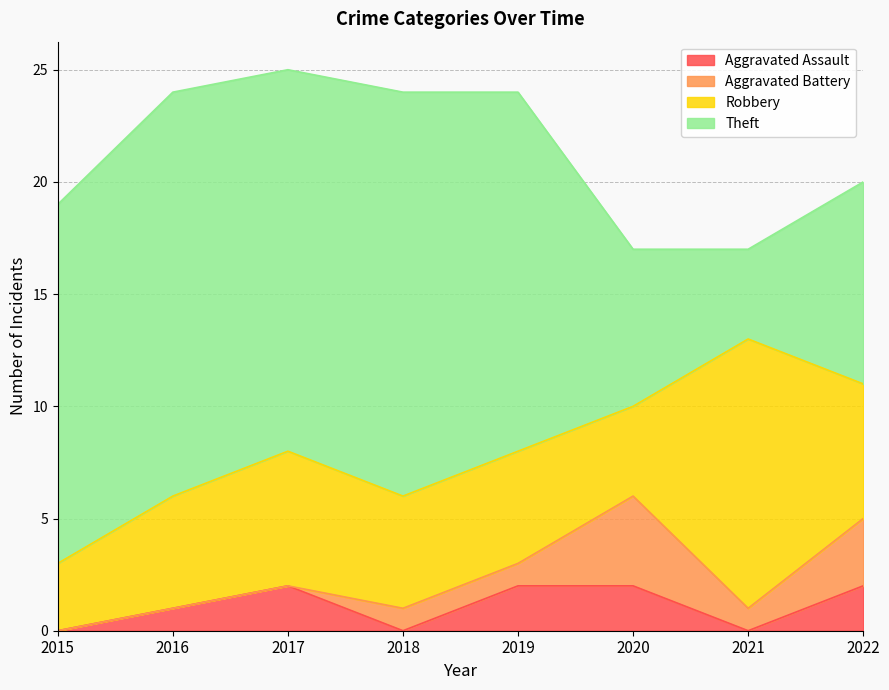

Reading right to left, list all the values displayed in this chart.

Aggravated Assault: 2022=2	2021=0	2020=2	2019=2	2018=0	2017=2	2016=1	2015=0
Aggravated Battery: 2022=3	2021=1	2020=4	2019=1	2018=1	2017=0	2016=0	2015=0
Robbery: 2022=6	2021=12	2020=4	2019=5	2018=5	2017=6	2016=5	2015=3
Theft: 2022=9	2021=4	2020=7	2019=16	2018=18	2017=17	2016=18	2015=16